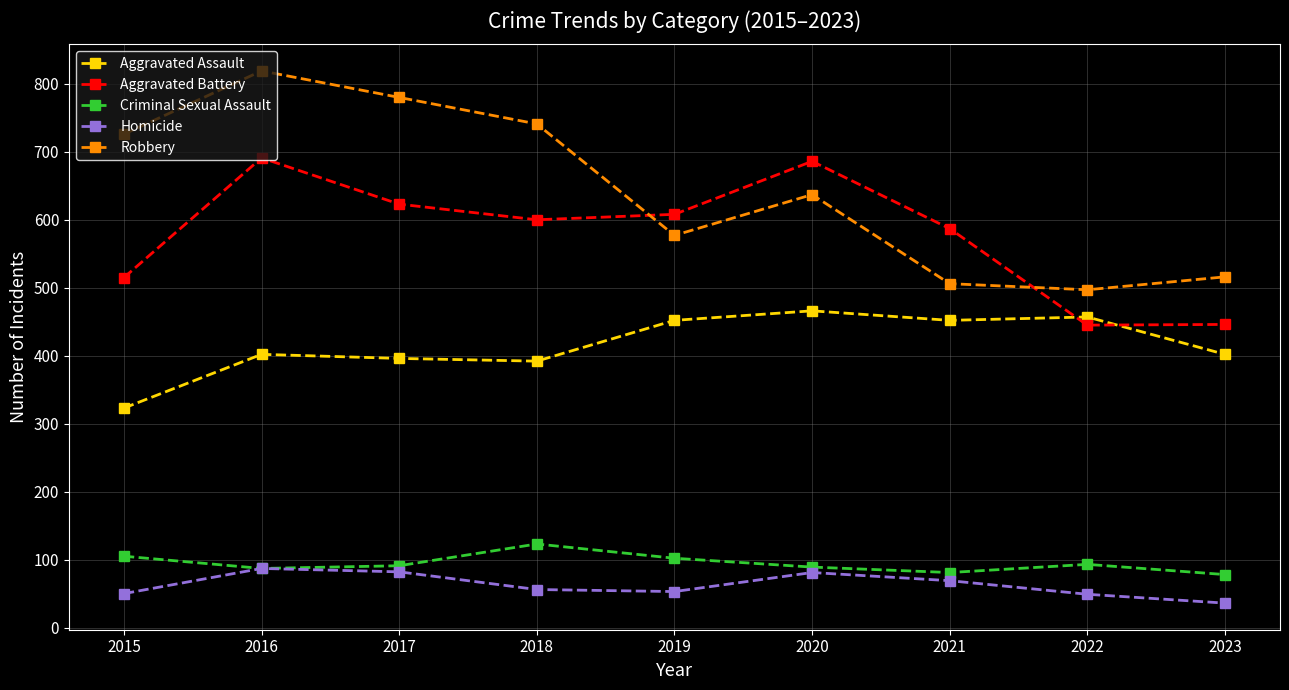

At which label is Robbery closest to 658?

2020